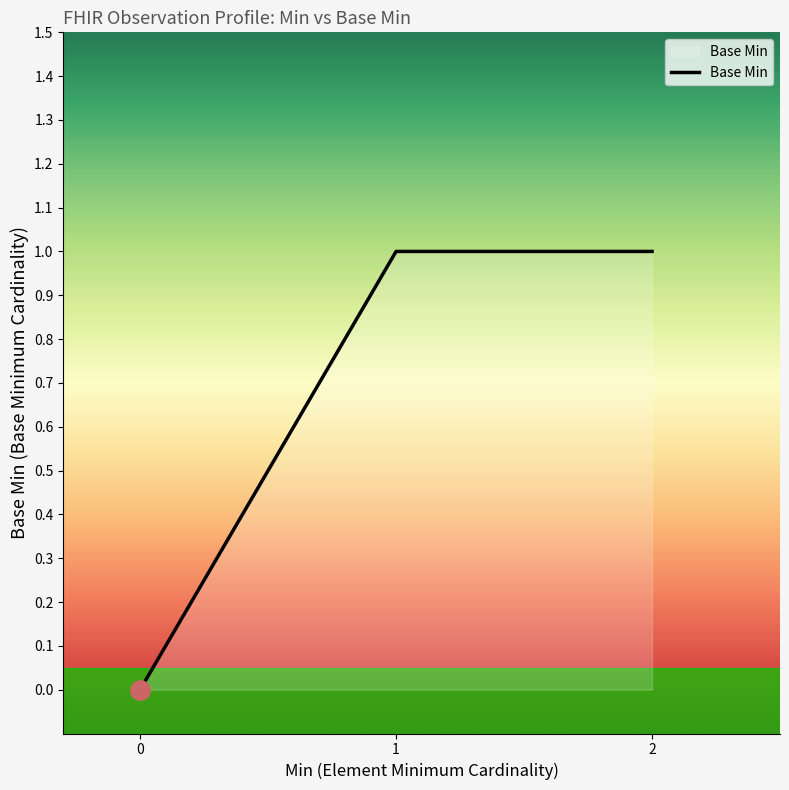

What is the sum of all values?

2